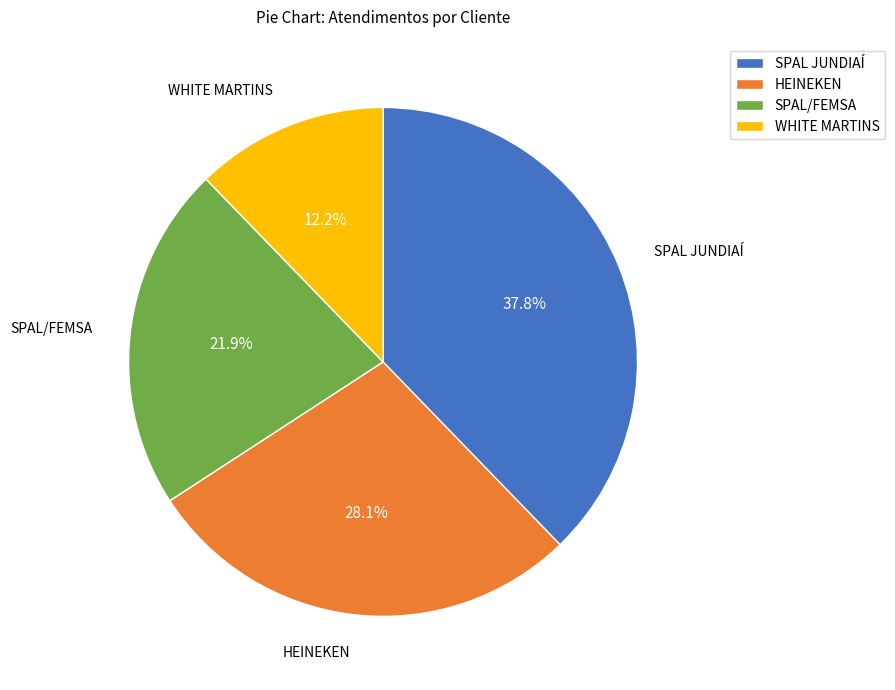

Rank the categories by value from highest to lowest.

SPAL JUNDIAÍ, HEINEKEN, SPAL/FEMSA, WHITE MARTINS